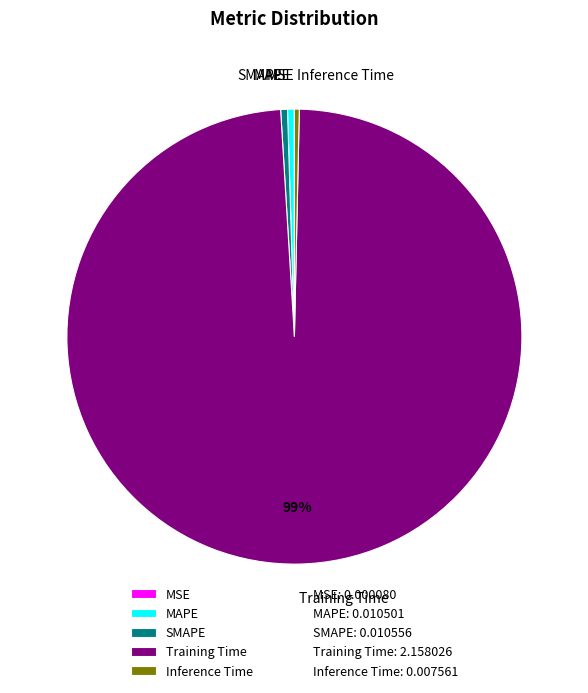

Which category has the biggest portion of the pie?

Training Time